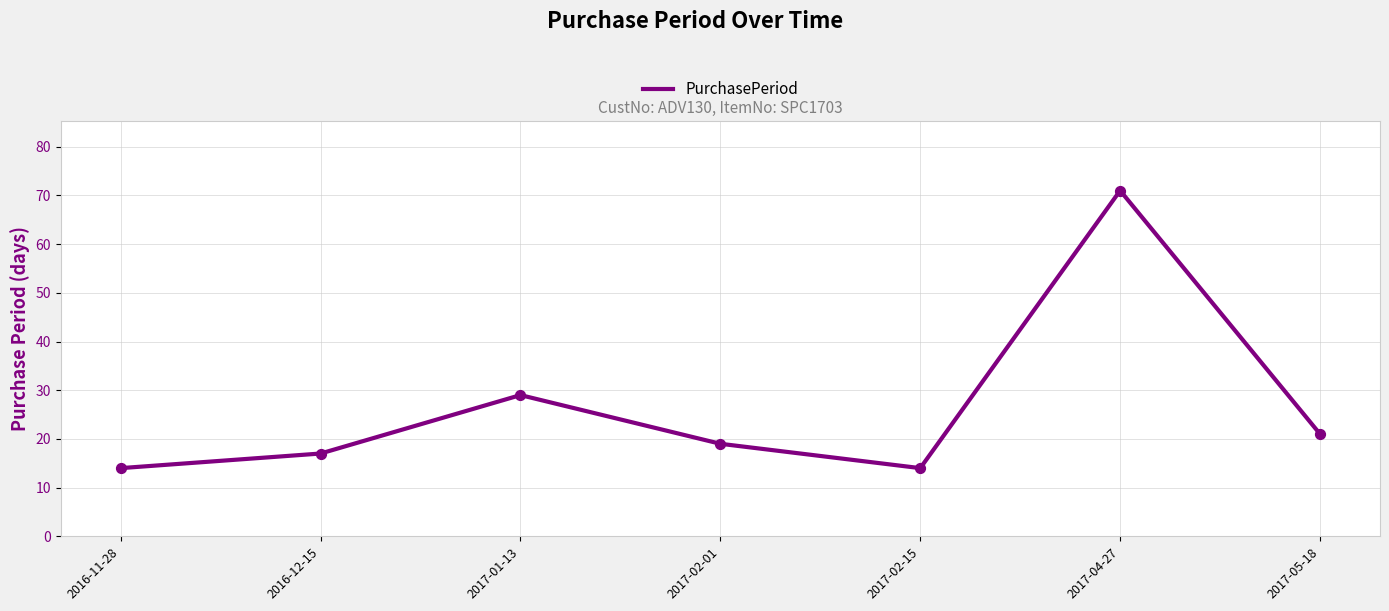

Which has a higher value, 2017-05-18 or 2016-11-28?

2017-05-18